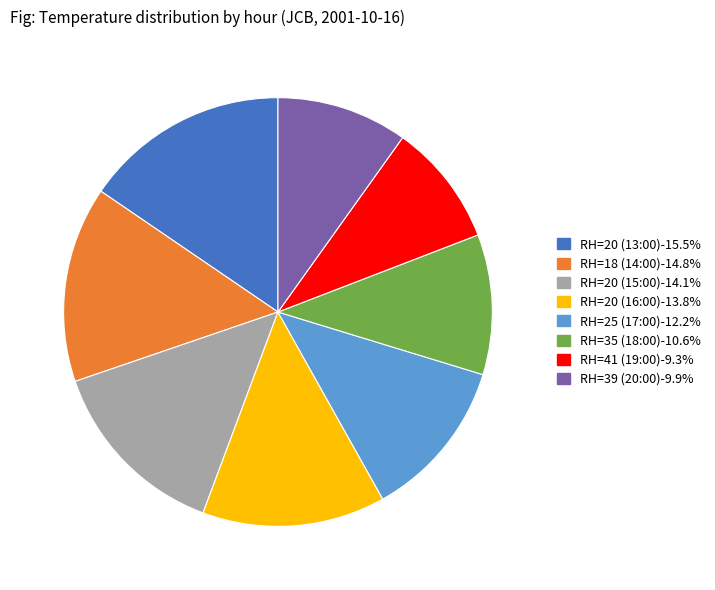

What is the smallest slice in the pie chart?

RH=41 (19:00)